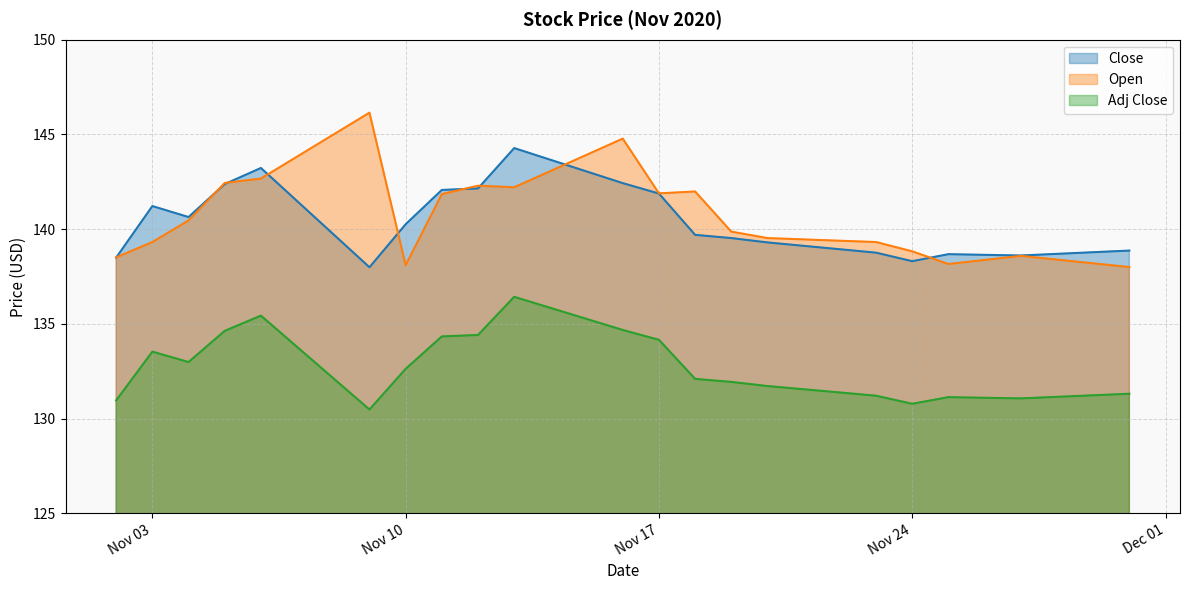

What is the smallest value displayed?

130.5